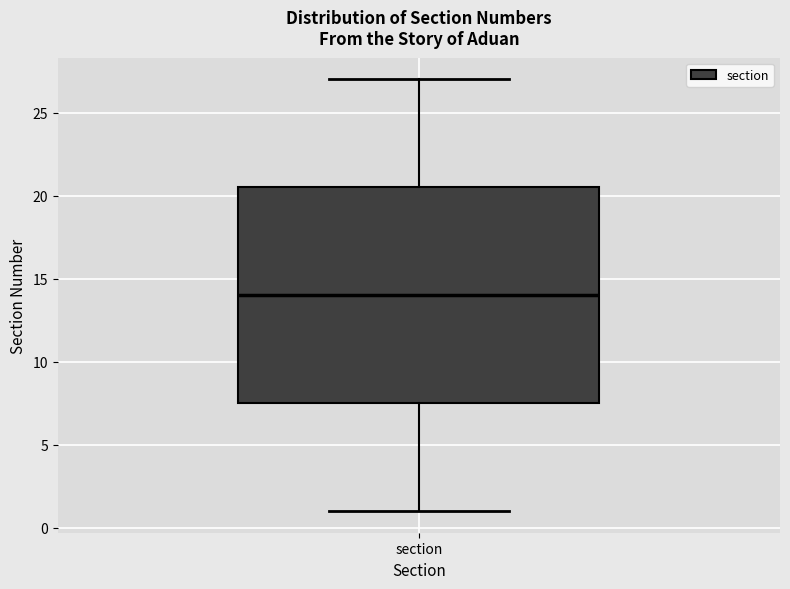

Transcribe this box plot: give where the median line is, the range the box spans, and where the two whiskers end, as read against the y-axis. The values are not printed on the chart, so give them approximately, as read against the axis.

median 14.0, box 7.5 to 20.5, whiskers 1.0 to 27.0